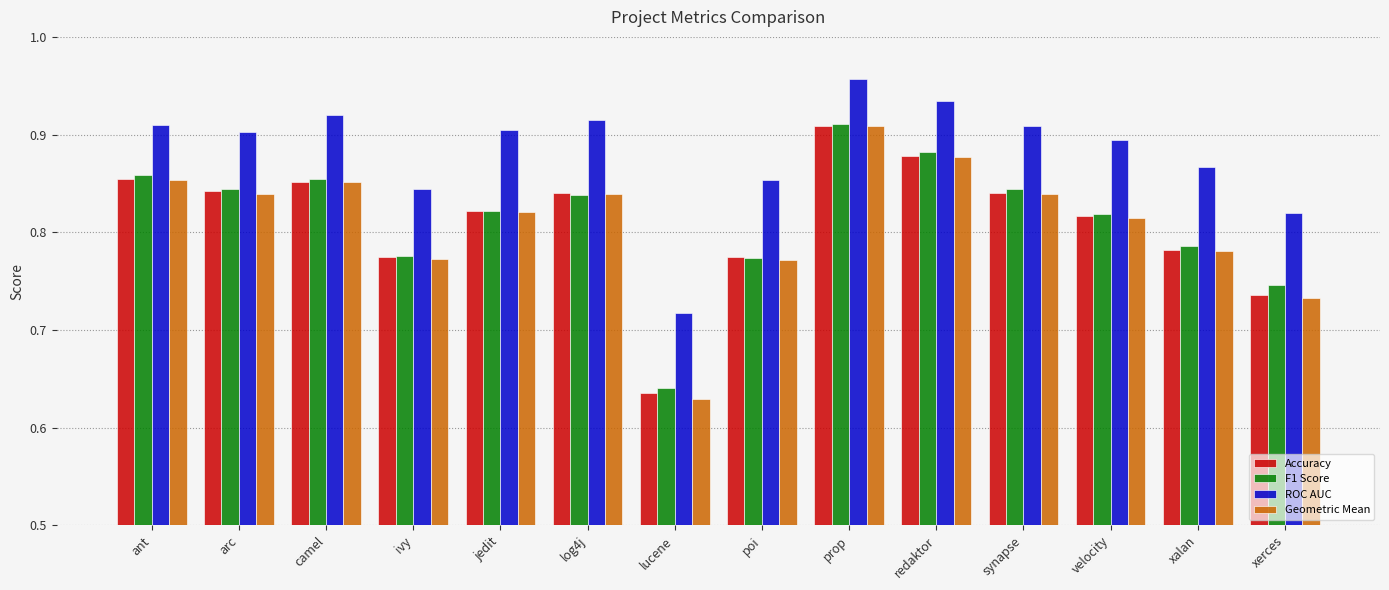

The Accuracy series shows 0.9 at redaktor. True or false?

True